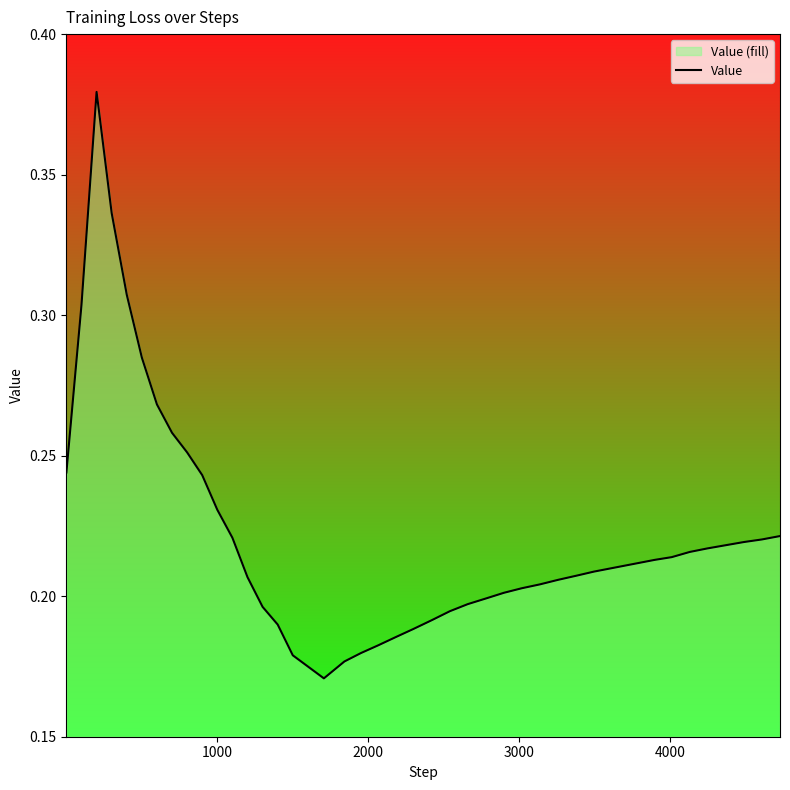

What is the value of the 27th point from the left?

0.2